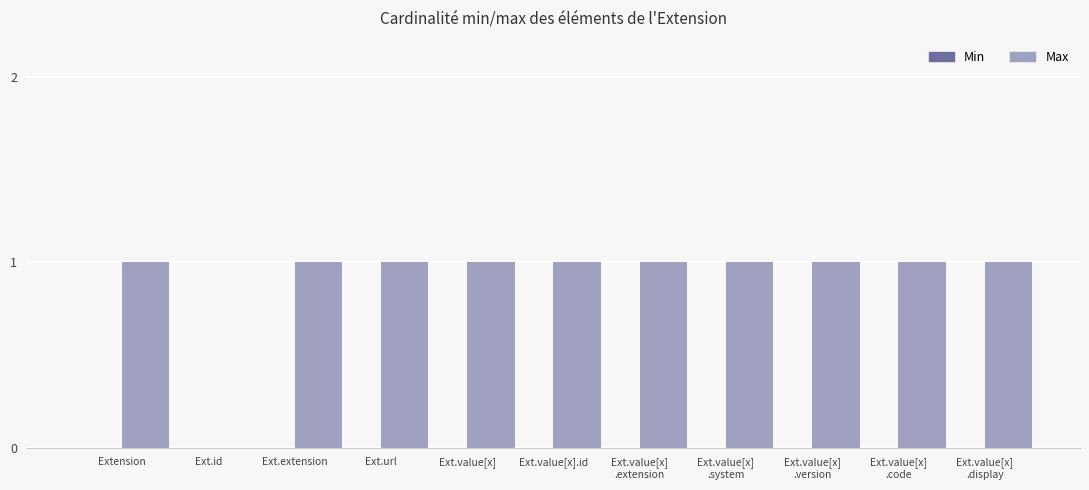

What is the sum of all values?

10